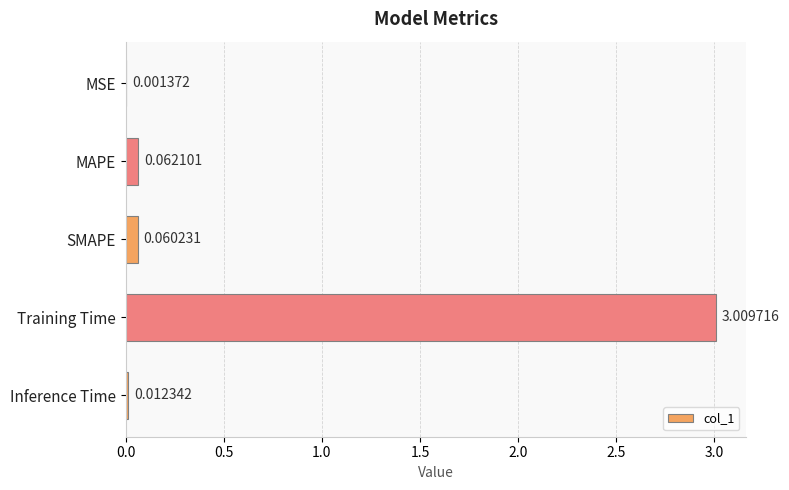

Are the bars horizontal?

Yes